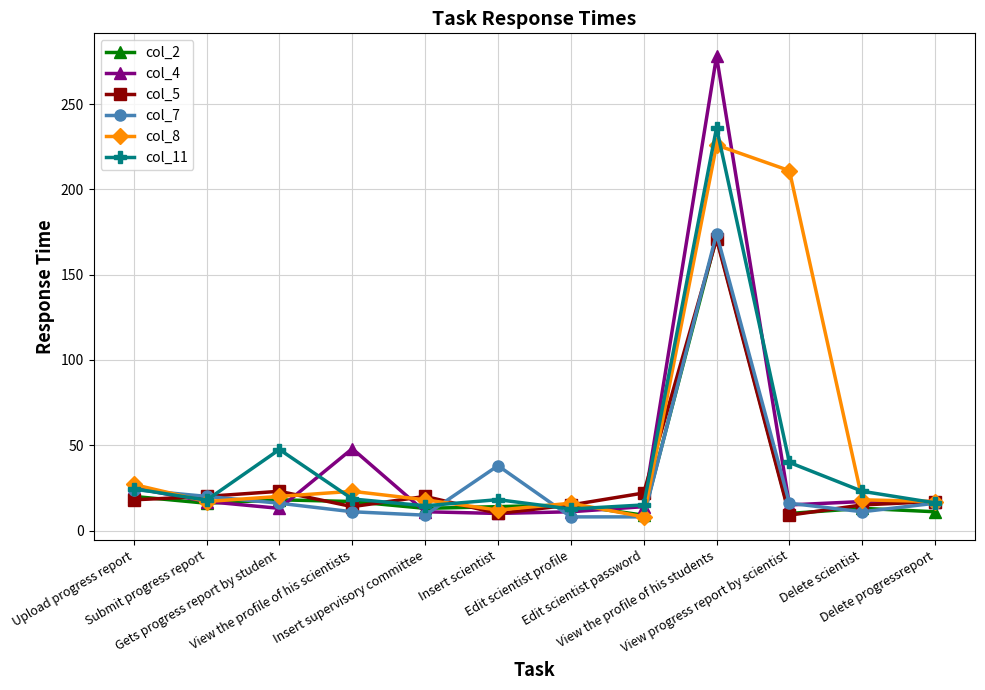

What is the average value of the col_8 series?

51.1